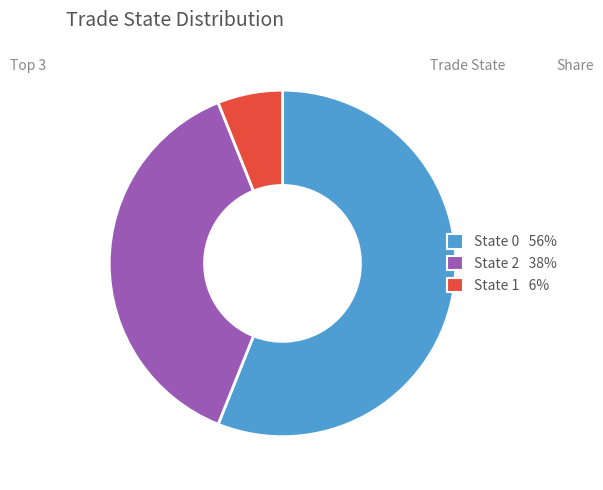

Combined, do State 2 38% and State 1 6% account for over 50%?

No